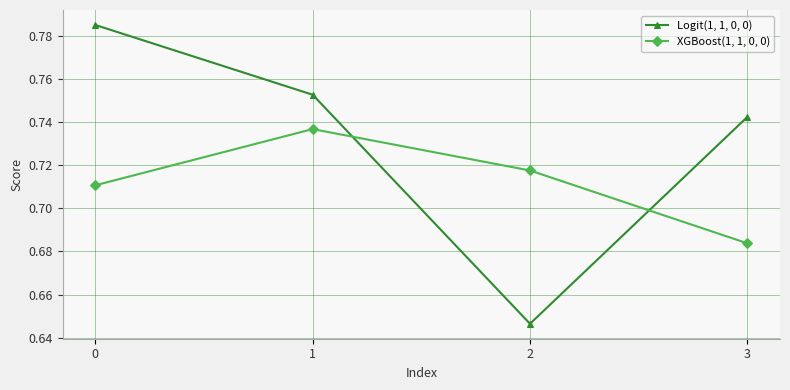

Which category has the lowest value in the XGBoost(1, 1, 0, 0) series?

3